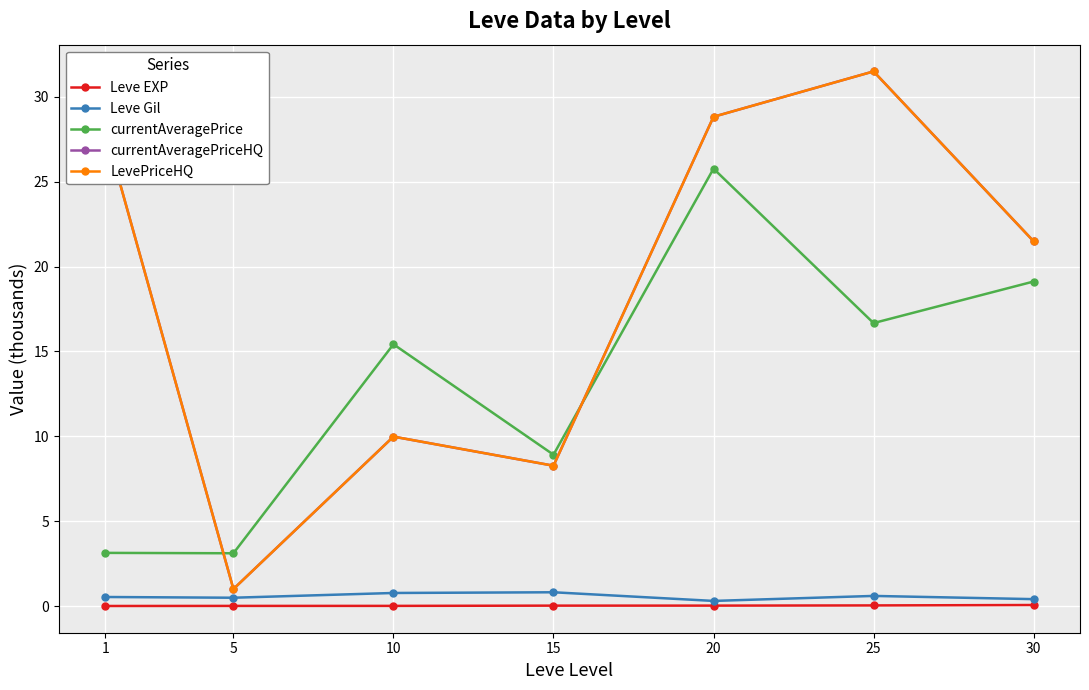

What is the value of the currentAveragePrice point at the 6th from the left?

16.7